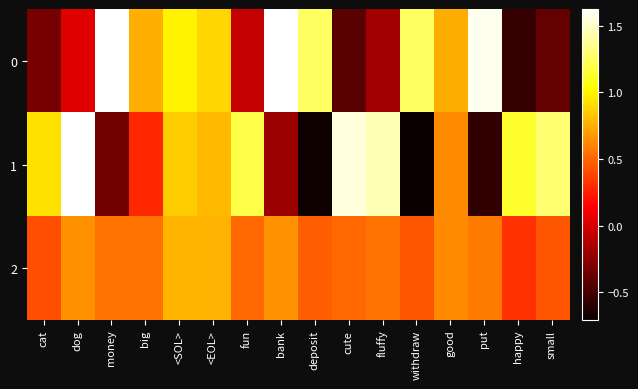

Which label corresponds to the smallest value in the chart?

withdraw